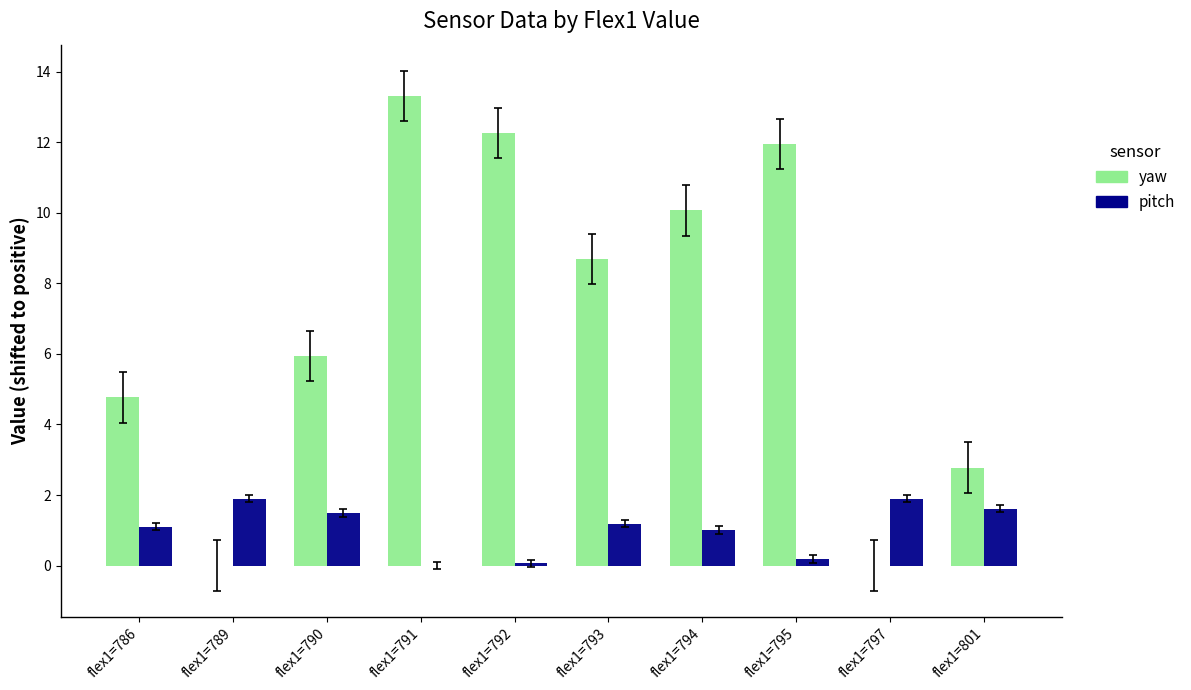

Is it true that pitch equals 0.2 at flex1=795?

True